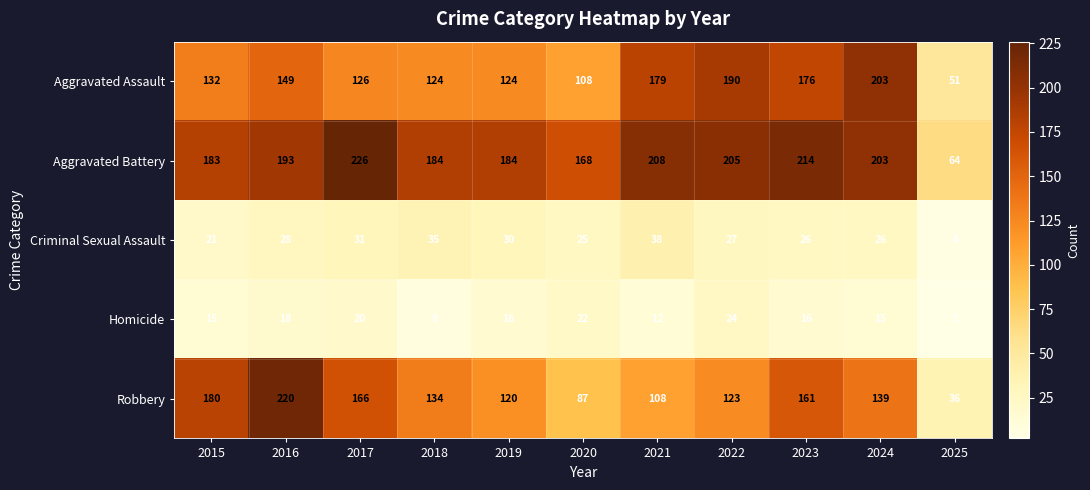

Which label corresponds to the smallest value in the chart?

2025